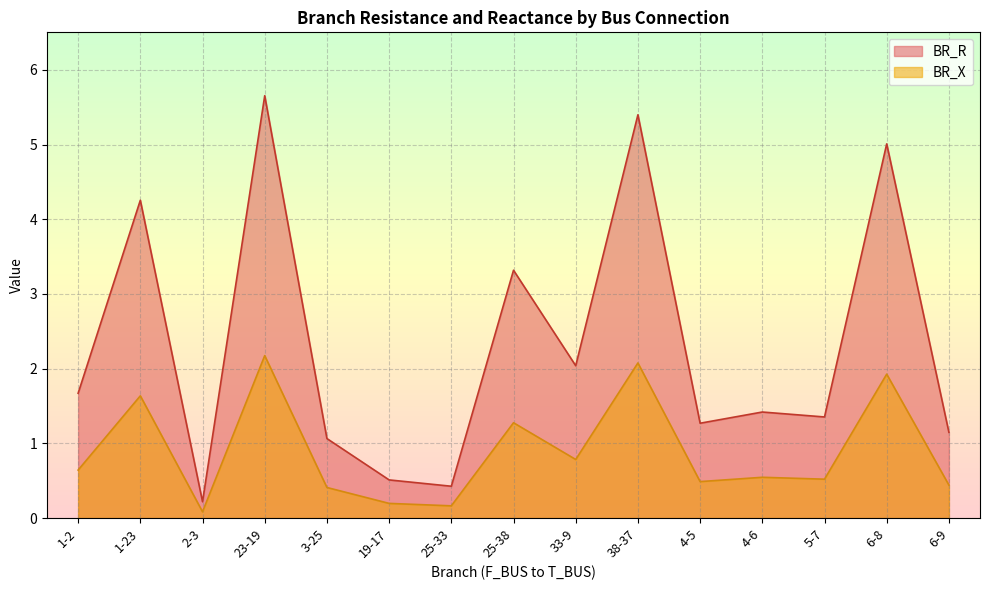

What position from the right is 25-38?

8